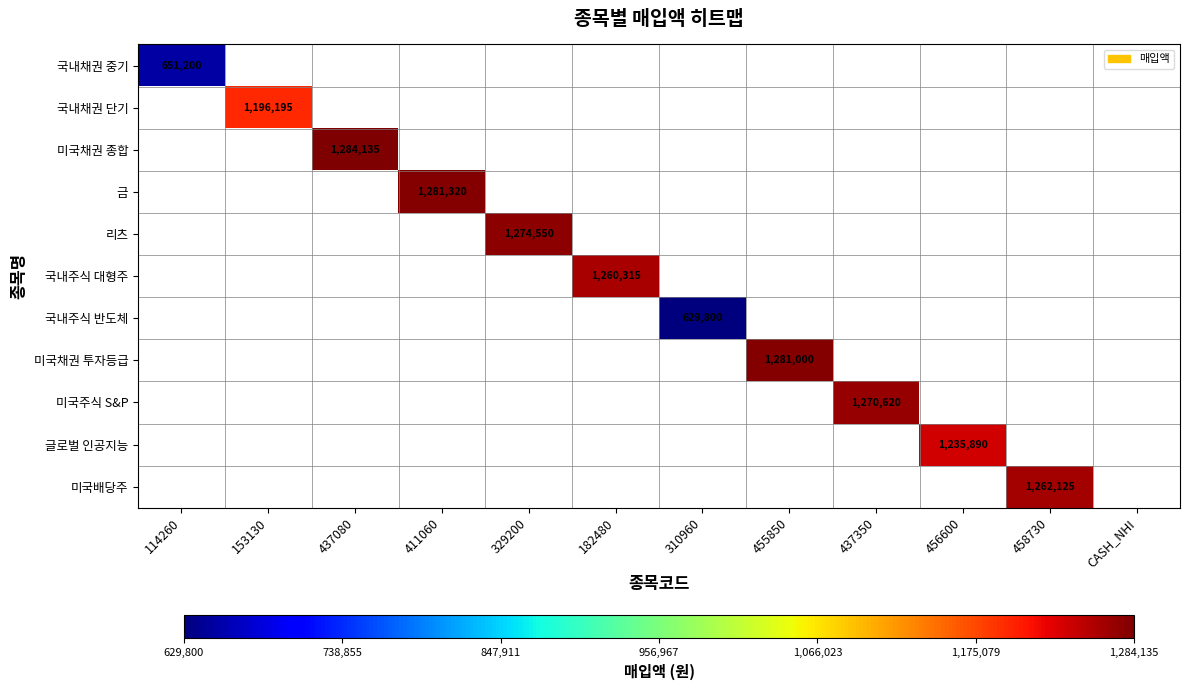

Where is 국내채권 중기 nearest to the value 651200?

114260